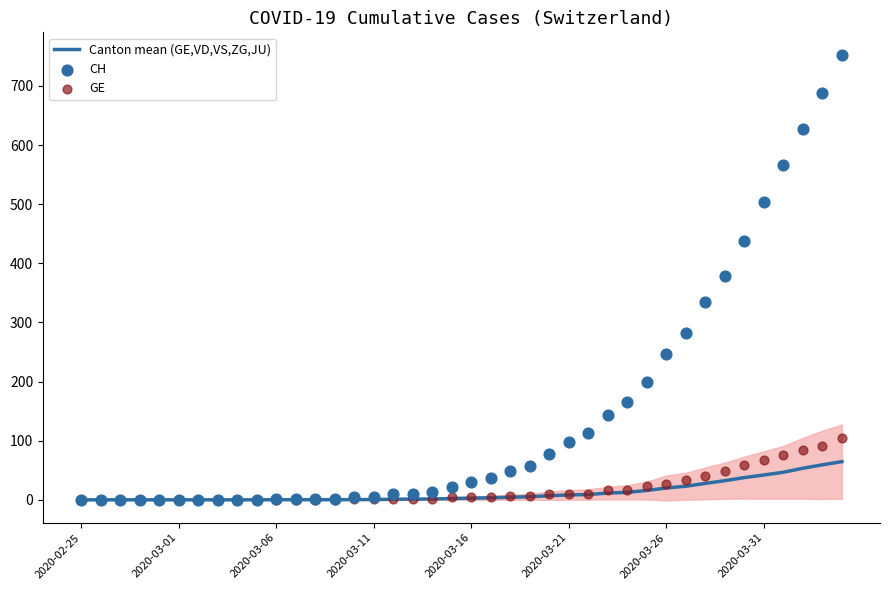

Which series has the largest total across all categories?

CH